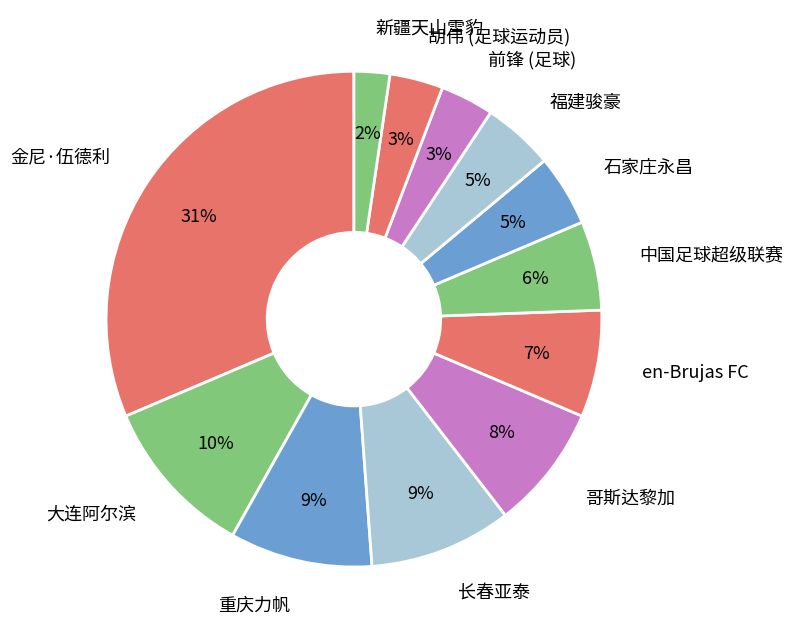

To the nearest percent, what is the difference between the 金尼·伍德利 and 重庆力帆 slice percentages?

22%